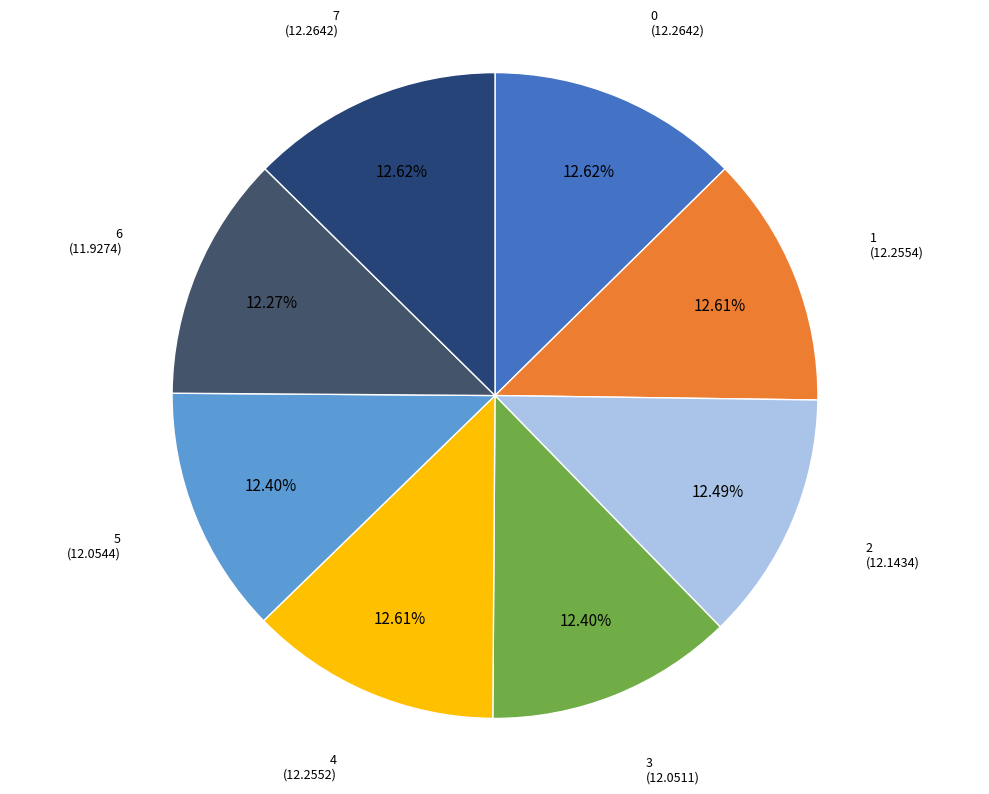

Does any single category account for the majority?

No